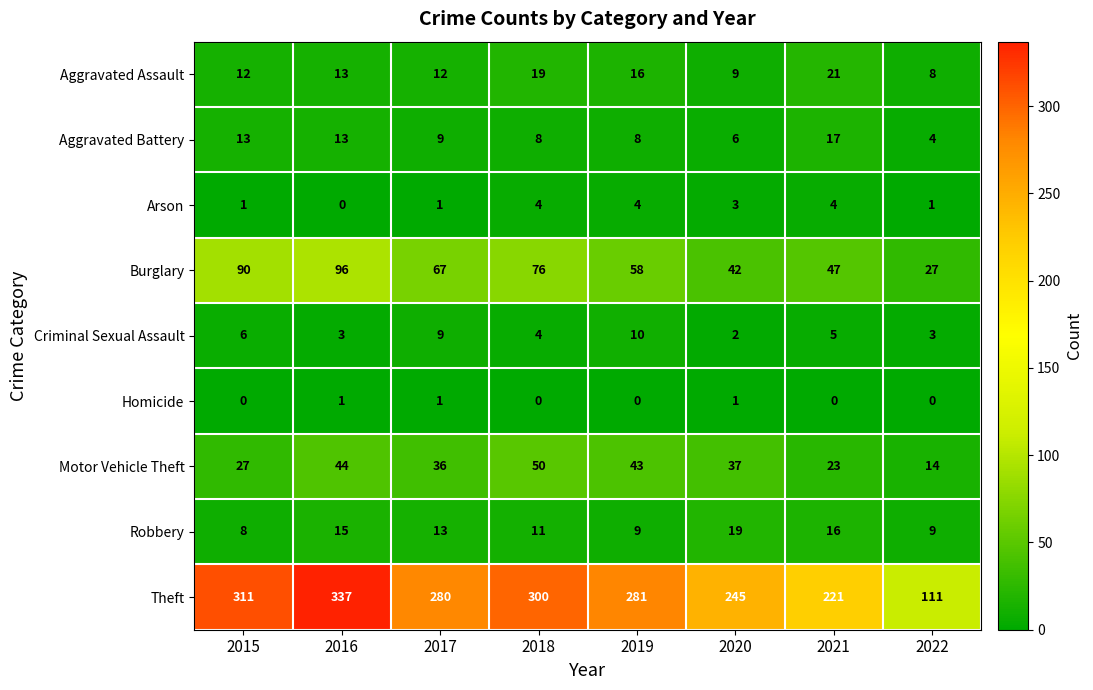

What is the sum of all Theft values?

2086